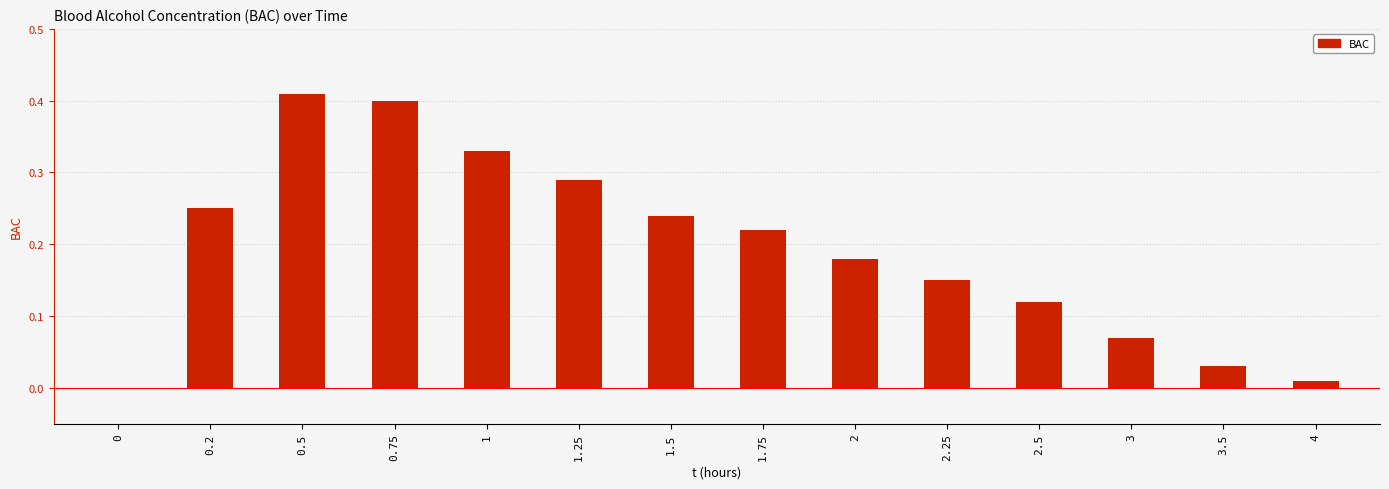

What is the sum of all values?

2.7